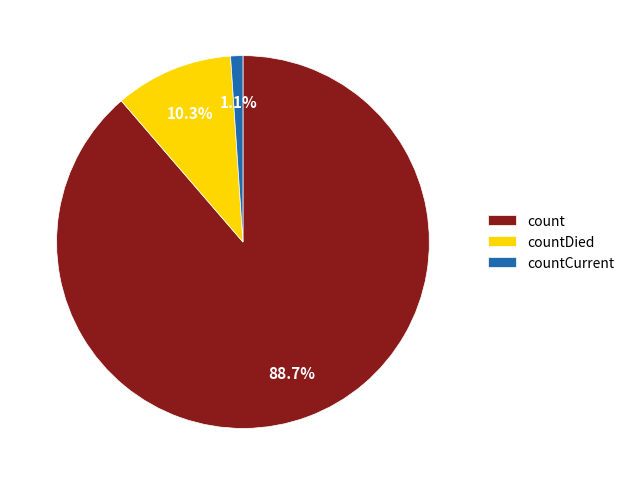

To the nearest percent, what portion does countCurrent represent?

1%